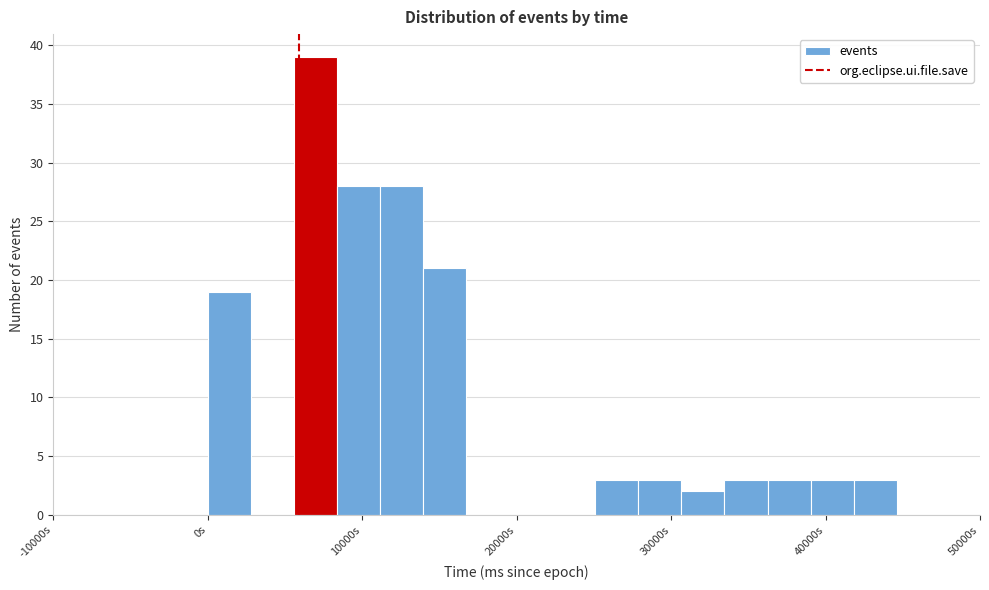

Around what value on the x-axis is the tallest bar? Give the approximate position of its centre, as read against the axis.

7000